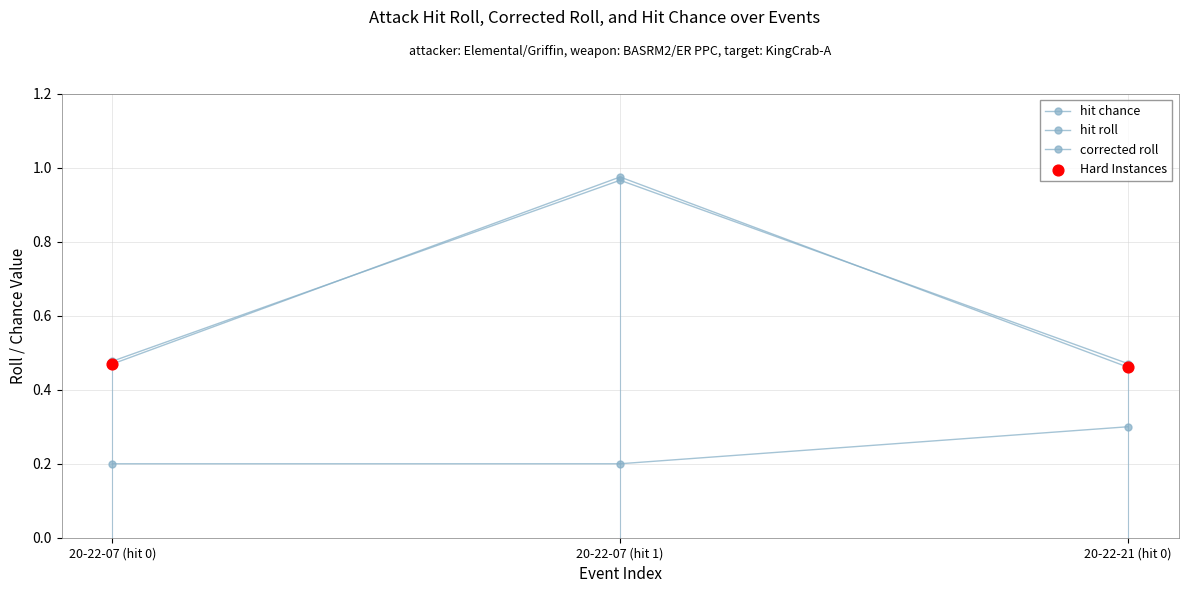

At which category is the sum across all series the highest?

20-22-07 (hit 1)